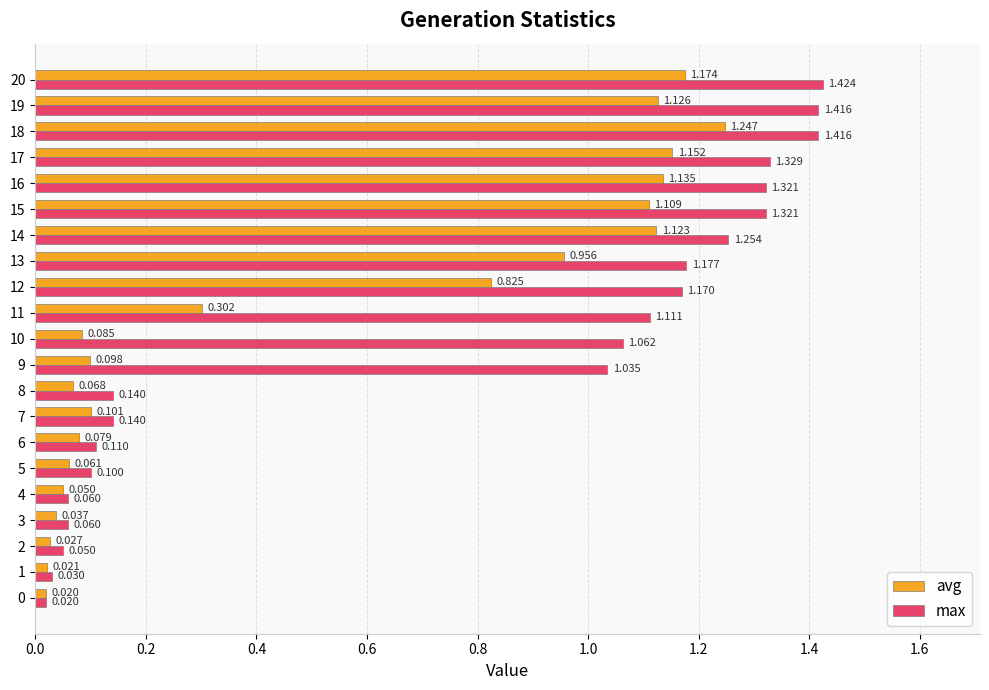

Rank the series by their maximum value, from highest to lowest.

max, avg